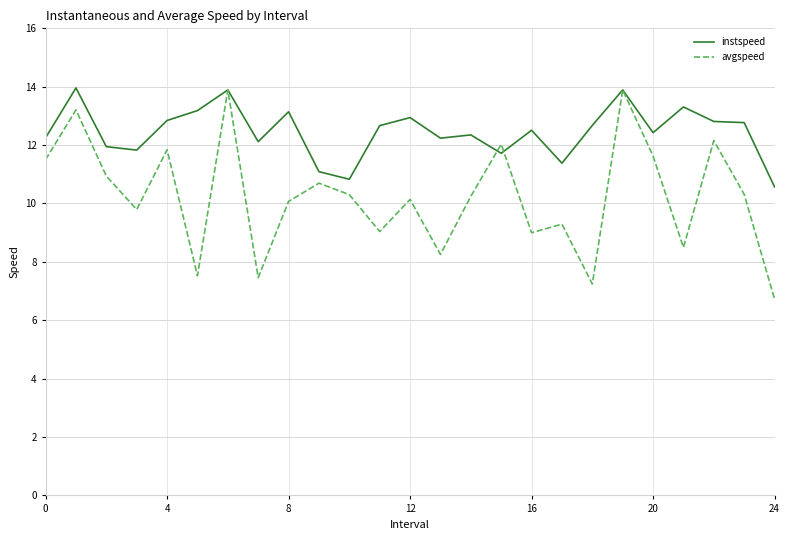

What is the sum of all instspeed values?

311.3